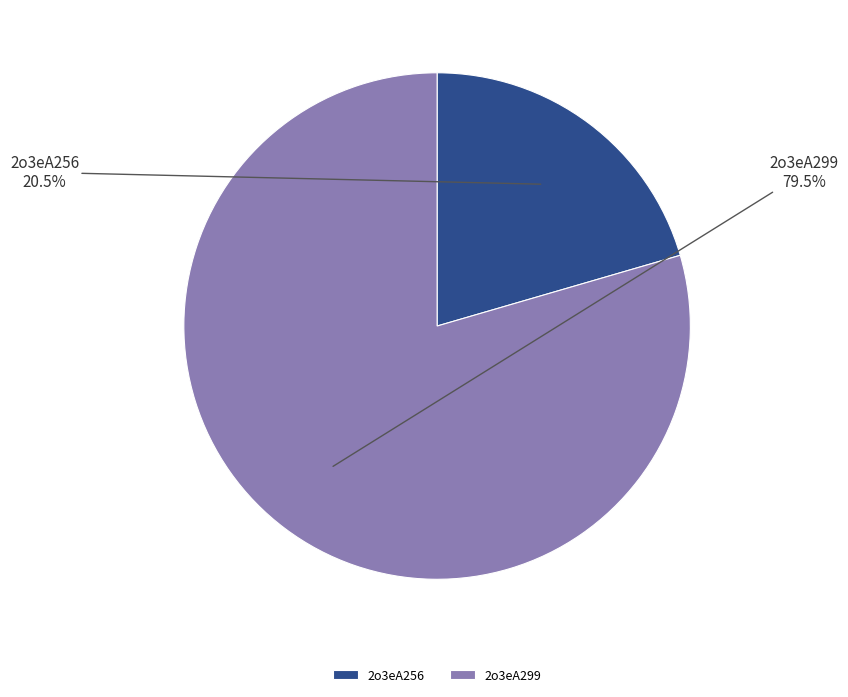

Which slice represents more than half of the pie?

2o3eA299